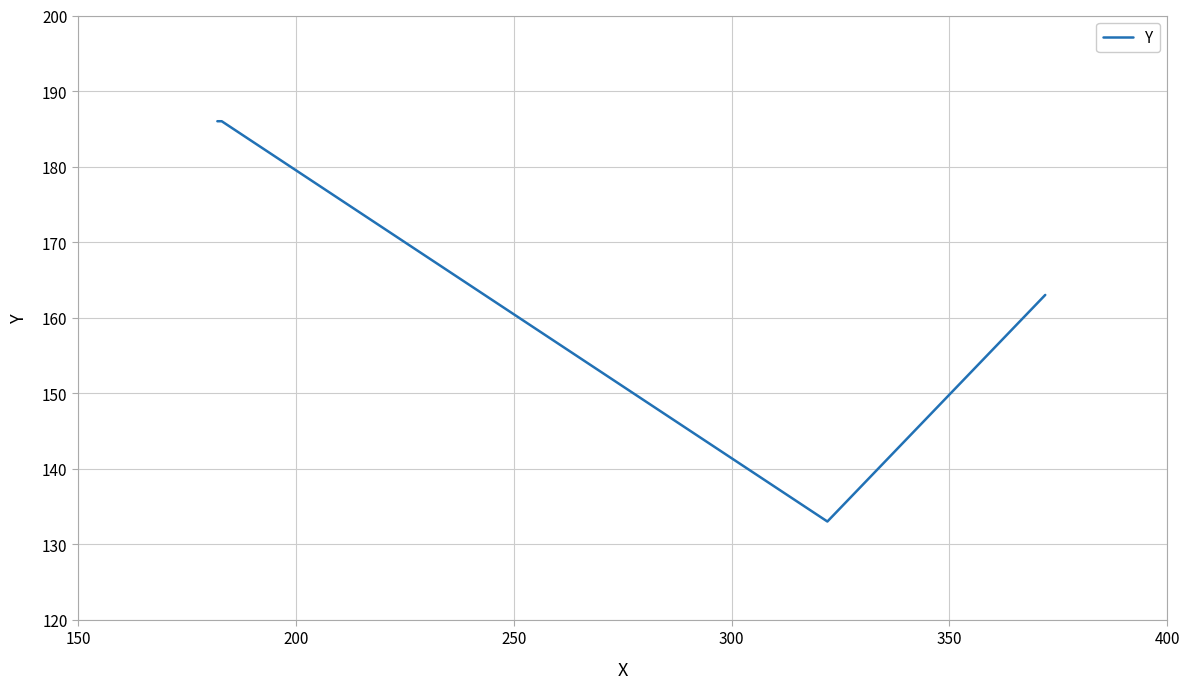

What is the minimum value shown in the chart?

133